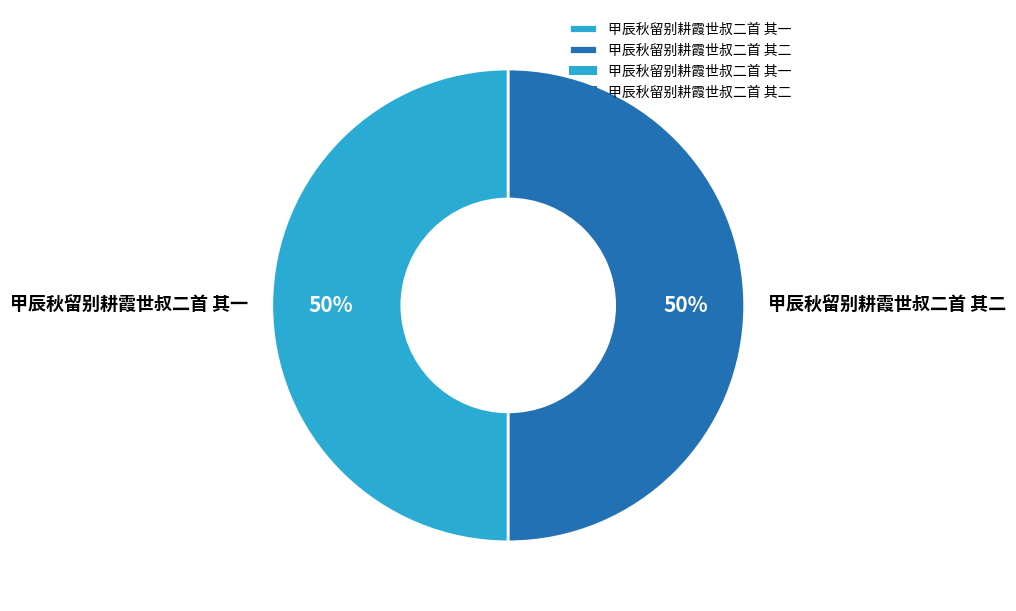

To the nearest percent, what is the average slice percentage?

50%